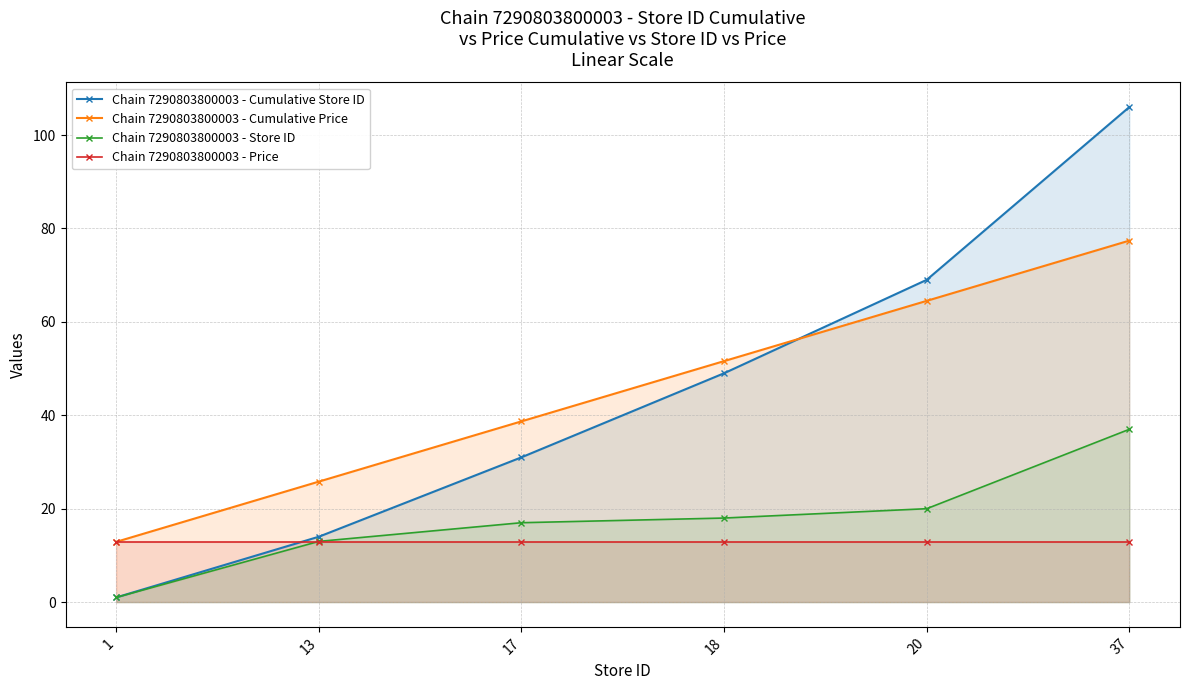

What is the total value across all series at 37?

233.3